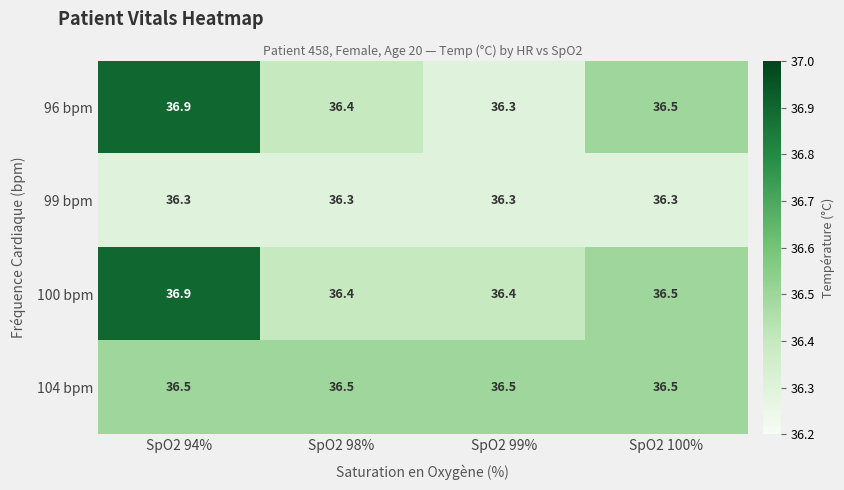

True or false: 104 bpm has a value of 54.8 at SpO2 99%.

False